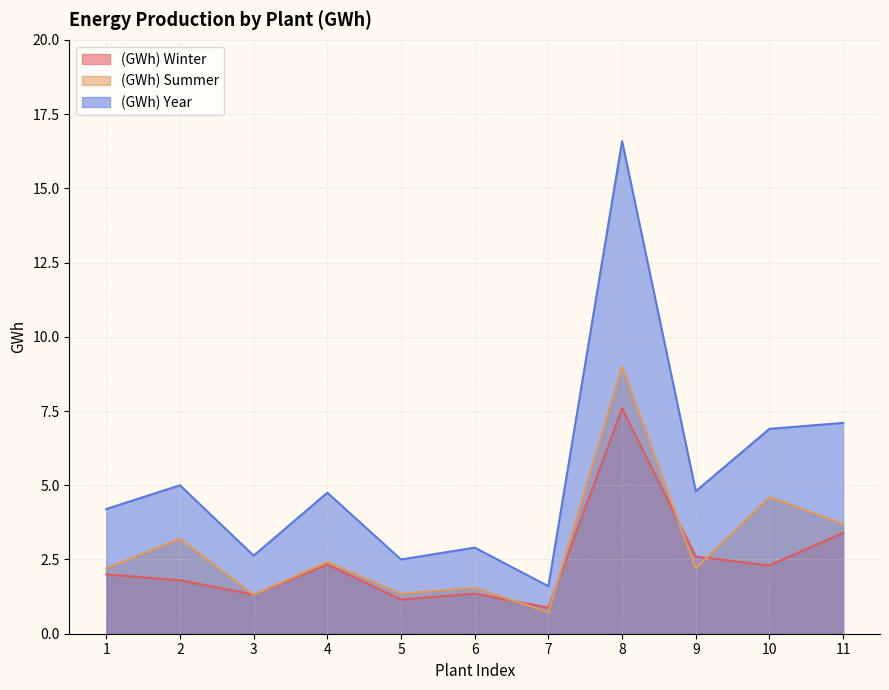

Does the chart have visible grid lines?

Yes